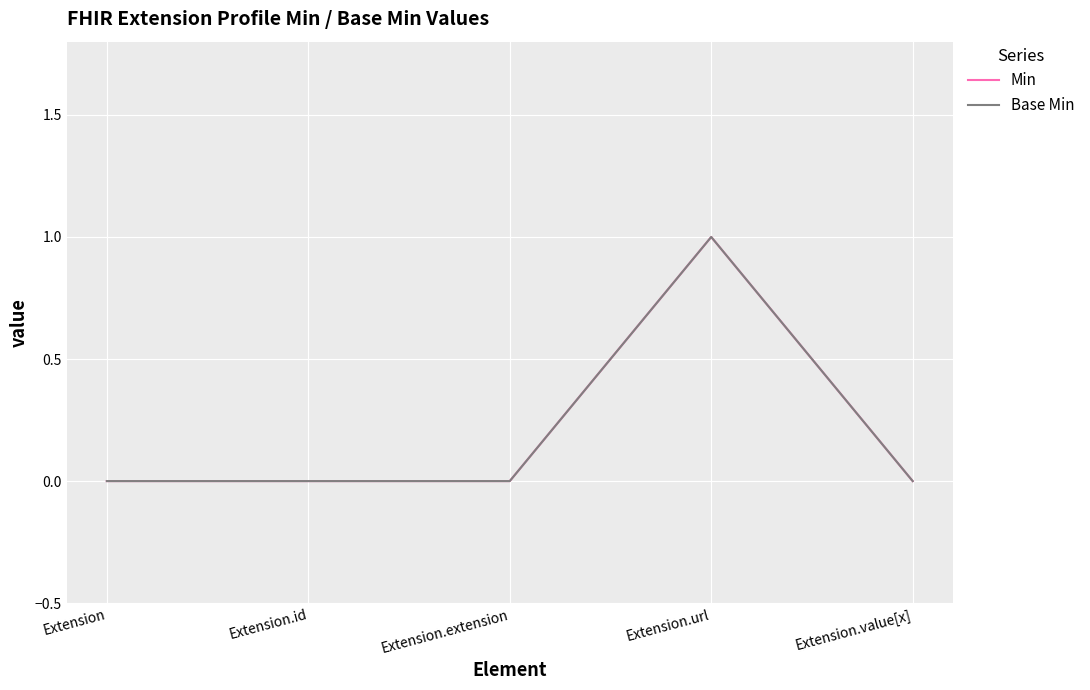

True or false: Base Min has a value of -1 at Extension.

False